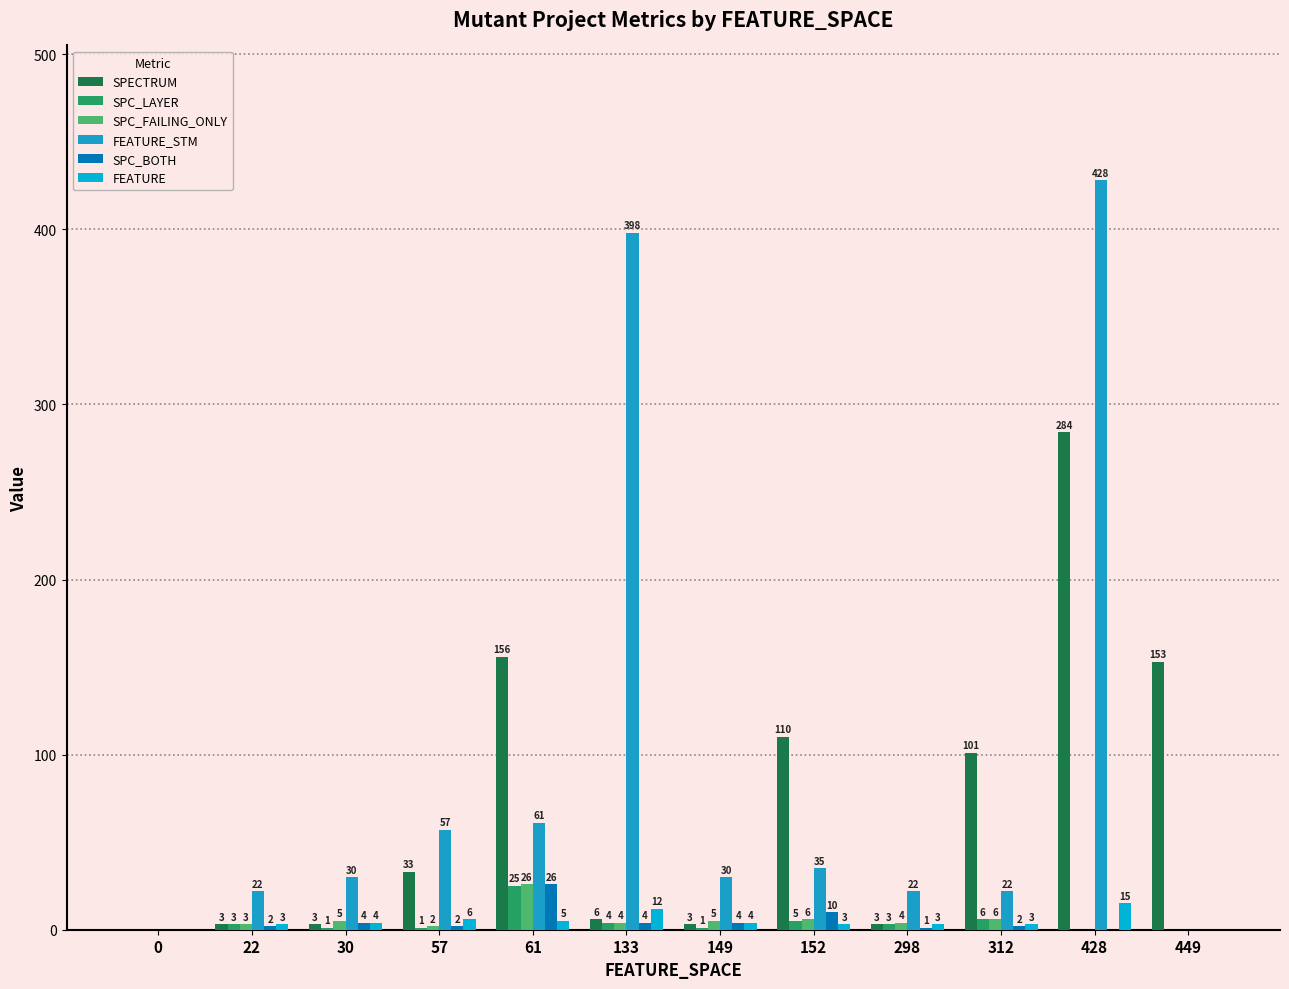

At which category is the sum across all series the highest?

428